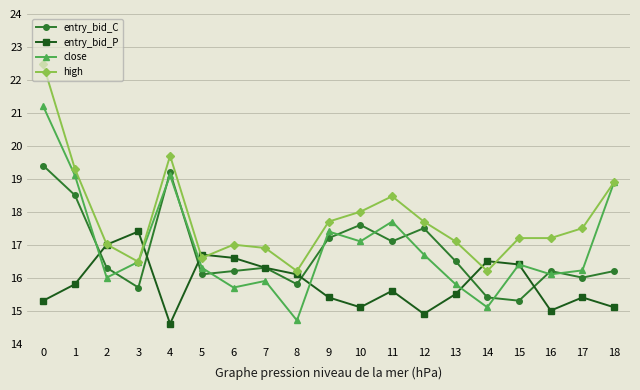

The value of high at 14 is 6.8. True or false?

False